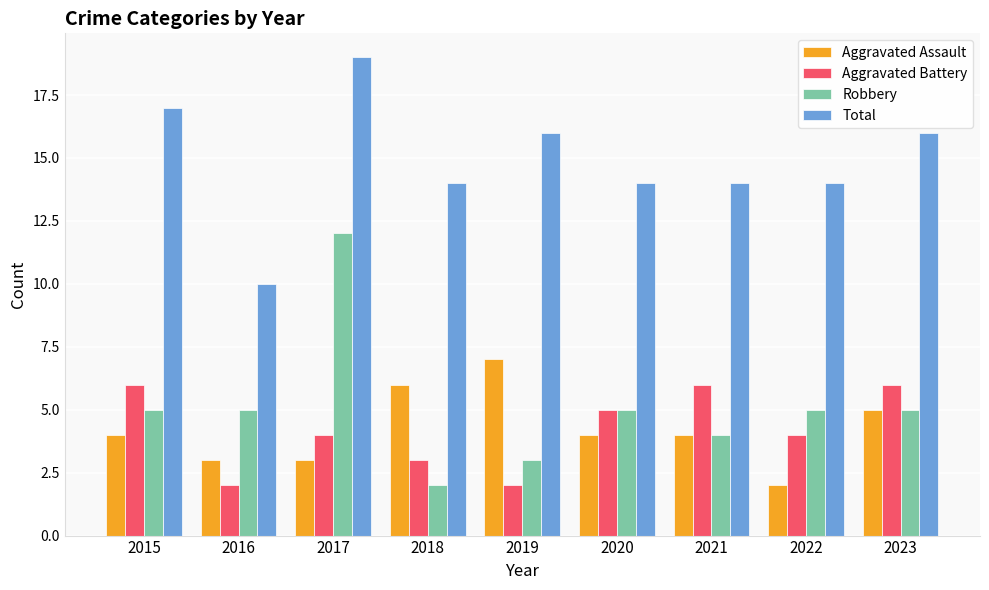

What is the highest value of the Total series?

19